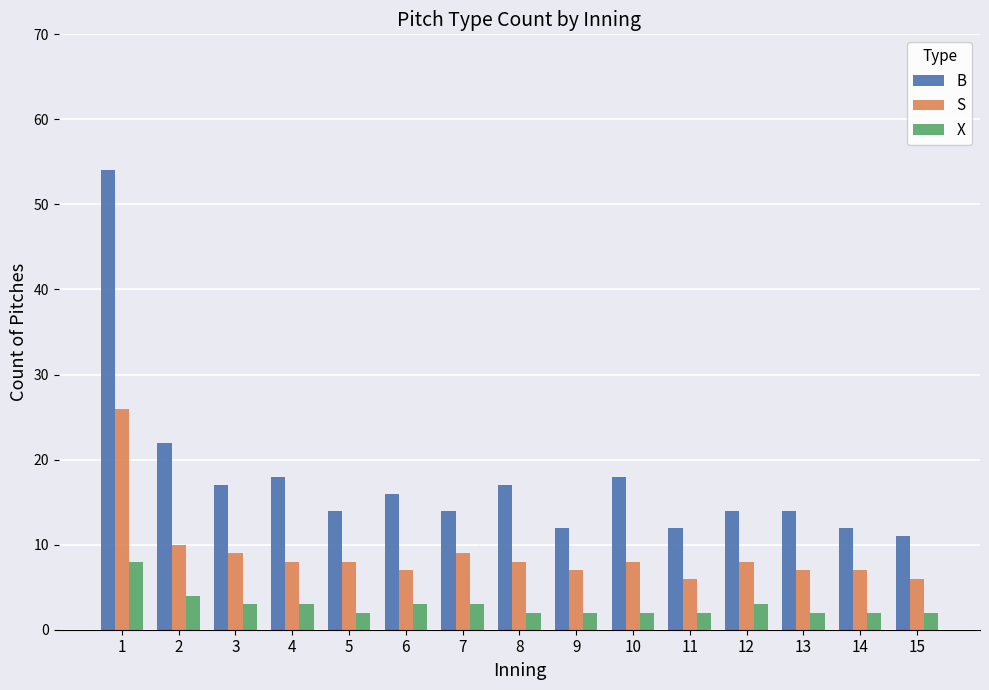

Is the value of S at 11 greater than the value of X at 4?

Yes